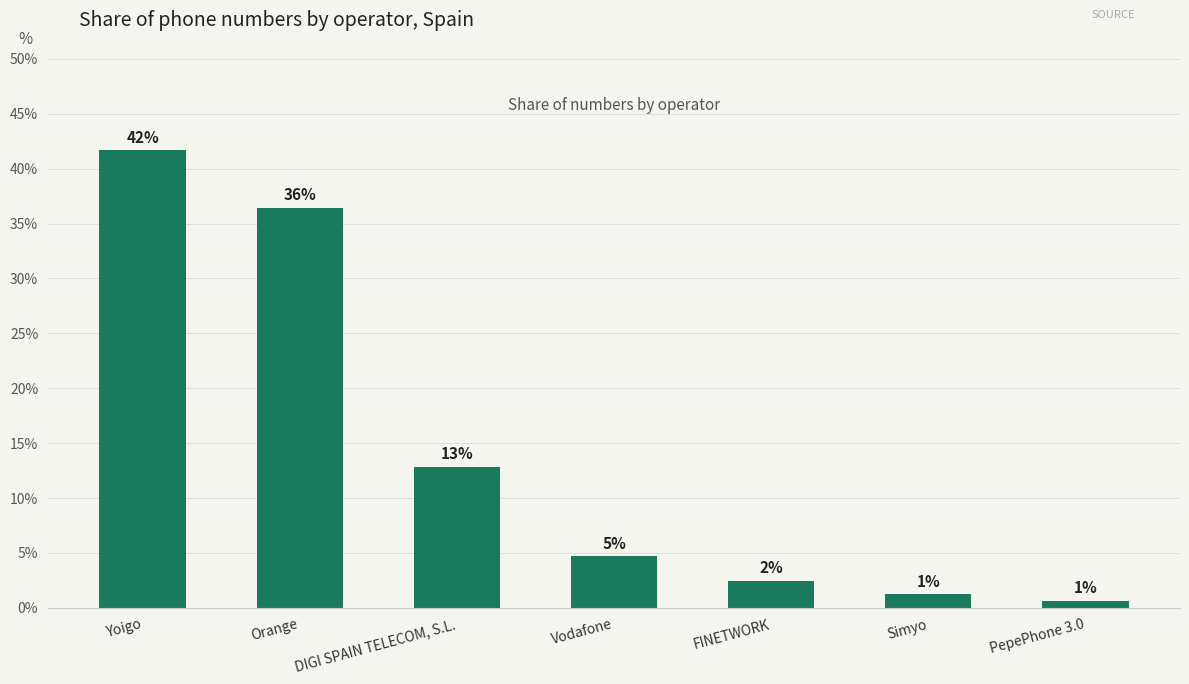

List the labels in order of value, smallest first.

PepePhone 3.0, Simyo, FINETWORK, Vodafone, DIGI SPAIN TELECOM, S.L., Orange, Yoigo